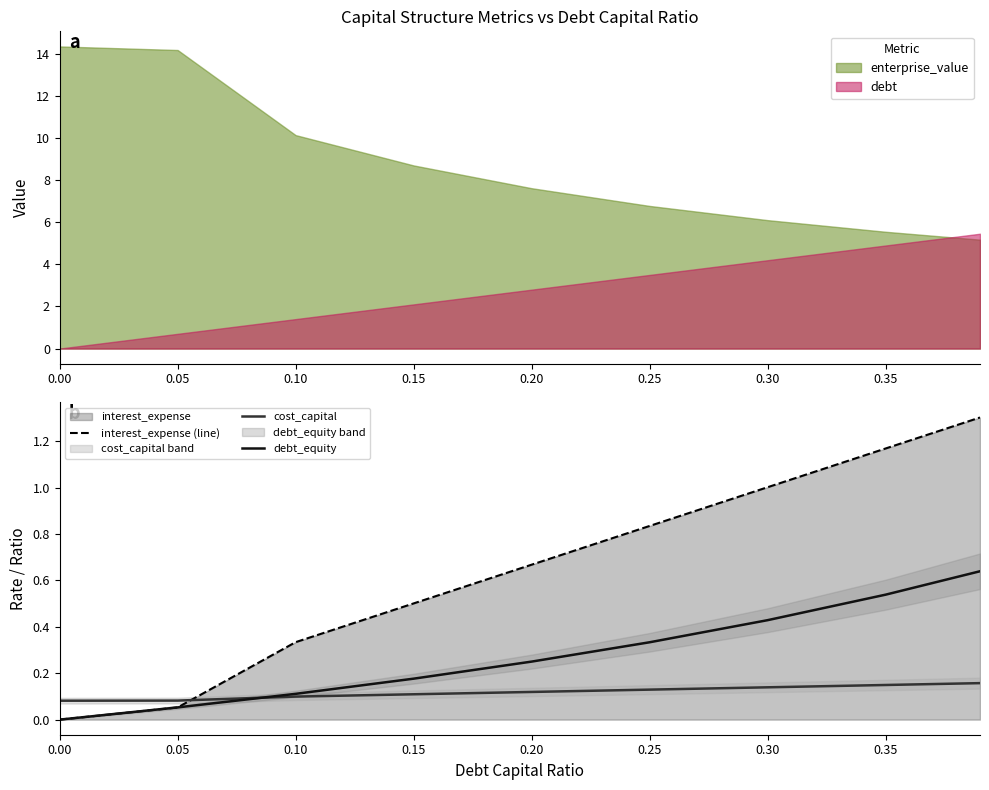

What is the highest value of the interest_expense (line) series?

1.3